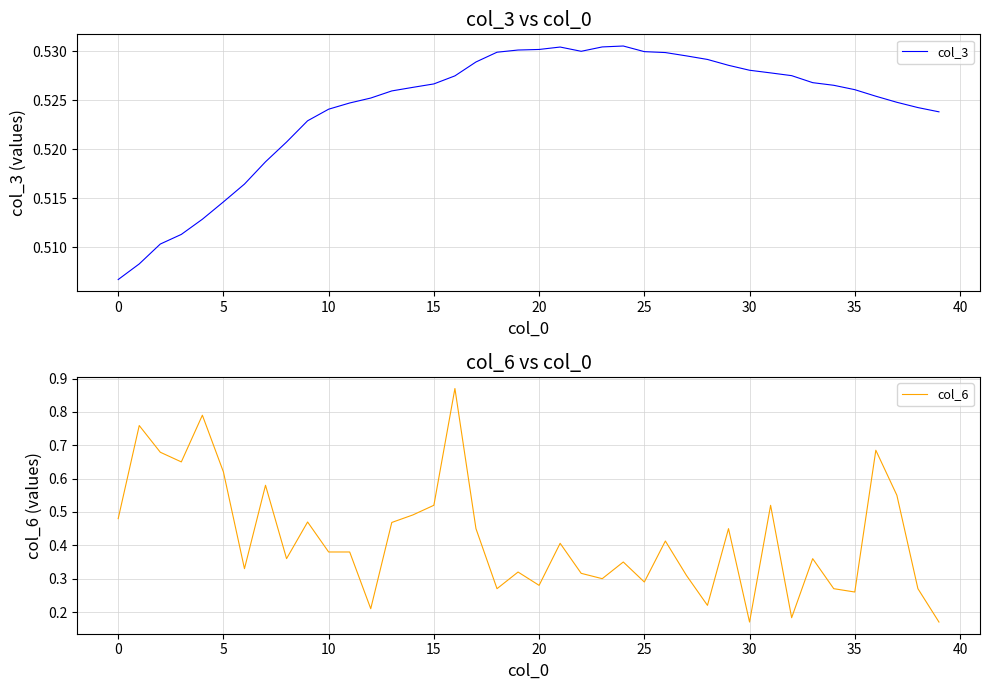

Is it true that col_3 equals 0.5 at 35?

True